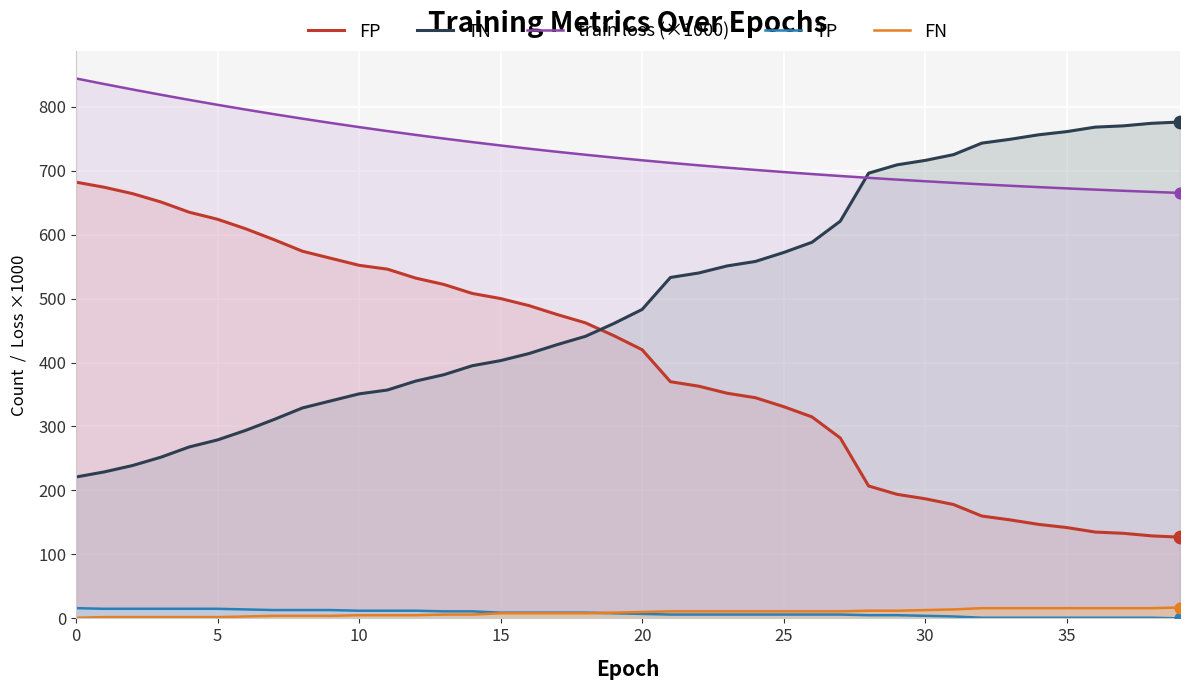

Which series contains the highest Y value?

train loss (×1000)